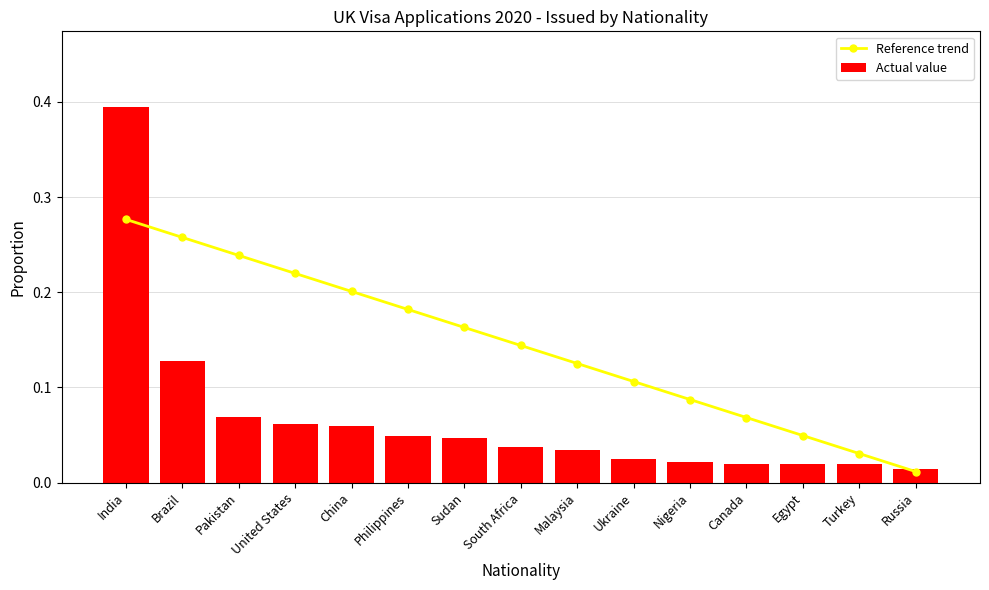

Is it true that Reference trend equals 0.1 at United States?

False